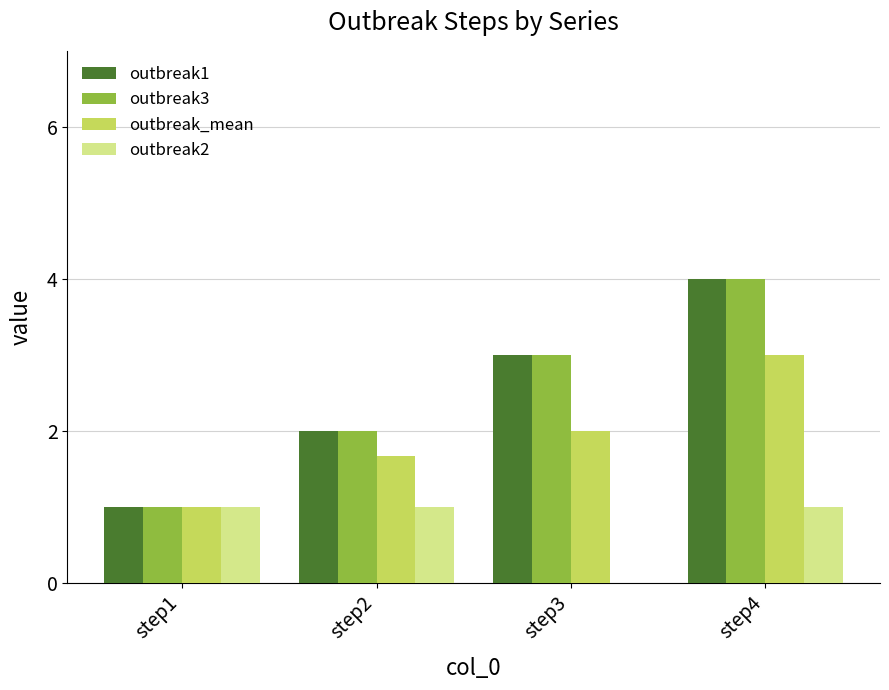

Which category has the highest value across all series?

step4